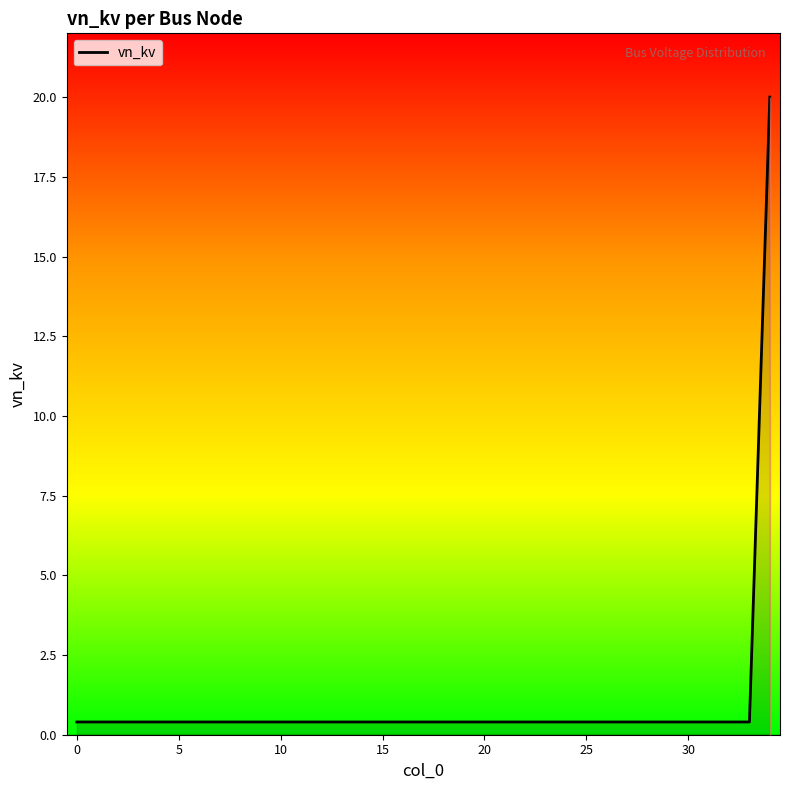

Reading left to right, list all the values displayed in this chart.

0.4	0.4	0.4	0.4	0.4	0.4	0.4	0.4	0.4	0.4	0.4	0.4	0.4	0.4	0.4	0.4	0.4	0.4	0.4	0.4	0.4	0.4	0.4	0.4	0.4	0.4	0.4	0.4	0.4	0.4	0.4	0.4	0.4	0.4	20.0